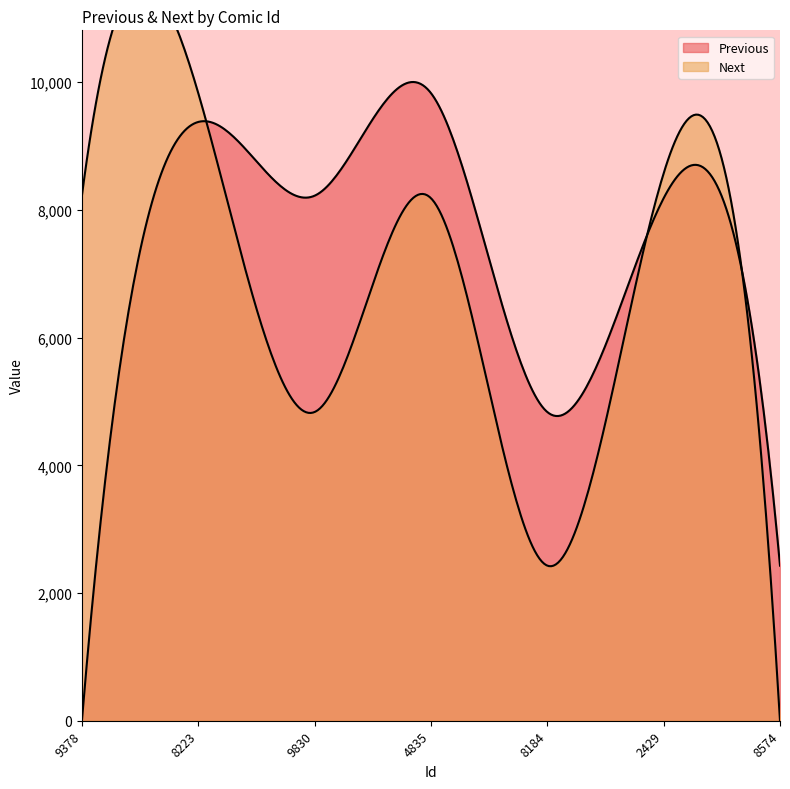

How many values in the Previous series are below 8184?

3